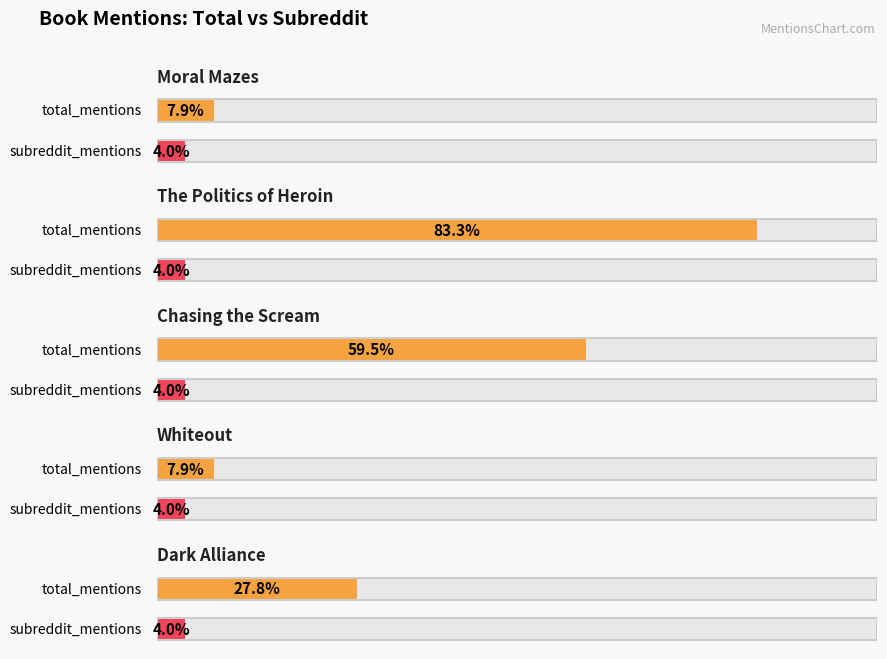

Which category has the highest value in the total_mentions series?

The Politics of Heroin